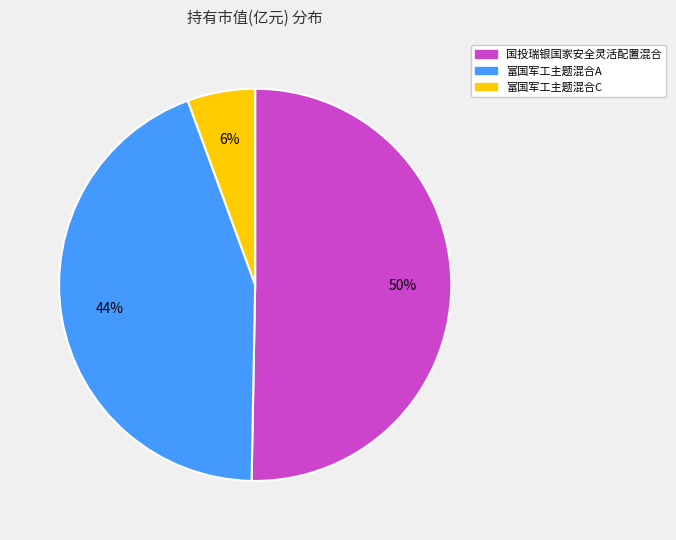

Count the number of slices in the pie.

3